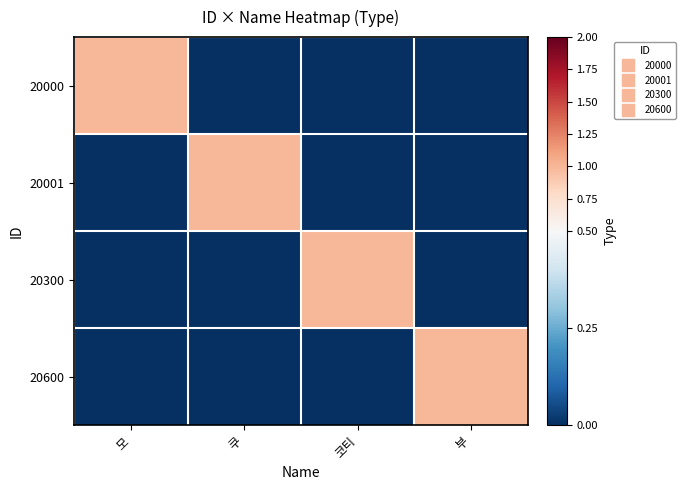

Count the number of categories in the chart.

4